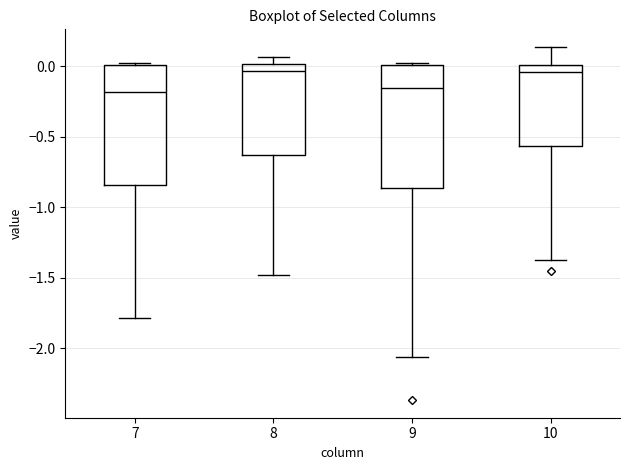

Reading left to right, transcribe this box plot: for each box, give where its median line is, the range the box spans, and where its two whiskers end, as read against the y-axis. The values are not printed on the chart, so give them approximately, as read against the axis.

7: median -0.20, box -0.85 to 0.00, whiskers -1.80 to 0.05
8: median -0.05, box -0.65 to 0.00, whiskers -1.50 to 0.05
9: median -0.15, box -0.85 to 0.00, whiskers -2.05 to 0.05
10: median -0.05, box -0.55 to 0.00, whiskers -1.35 to 0.15